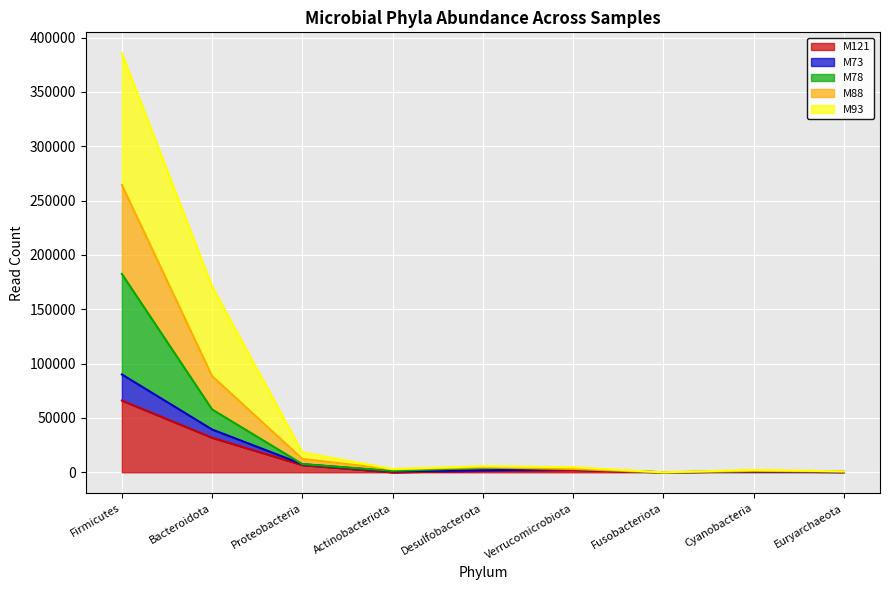

Which category has the highest value in the M121 series?

Firmicutes